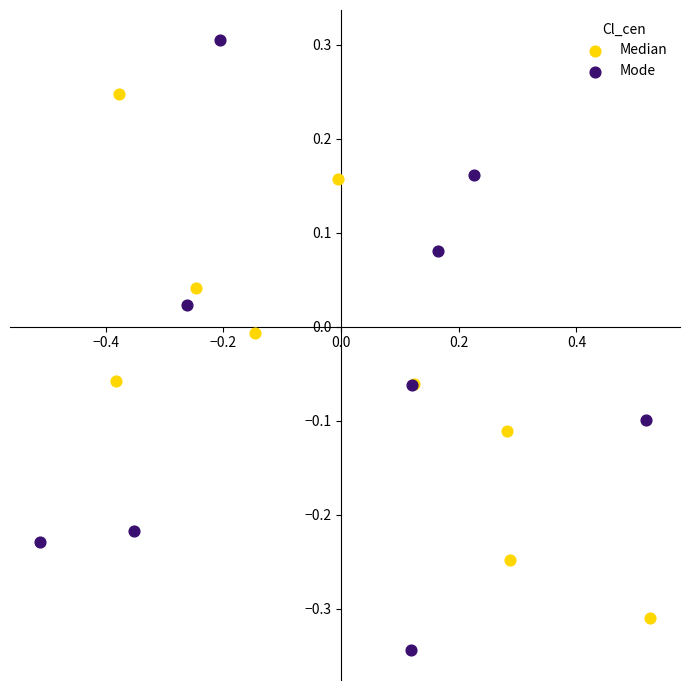

Which series reaches the maximum Y coordinate?

Mode